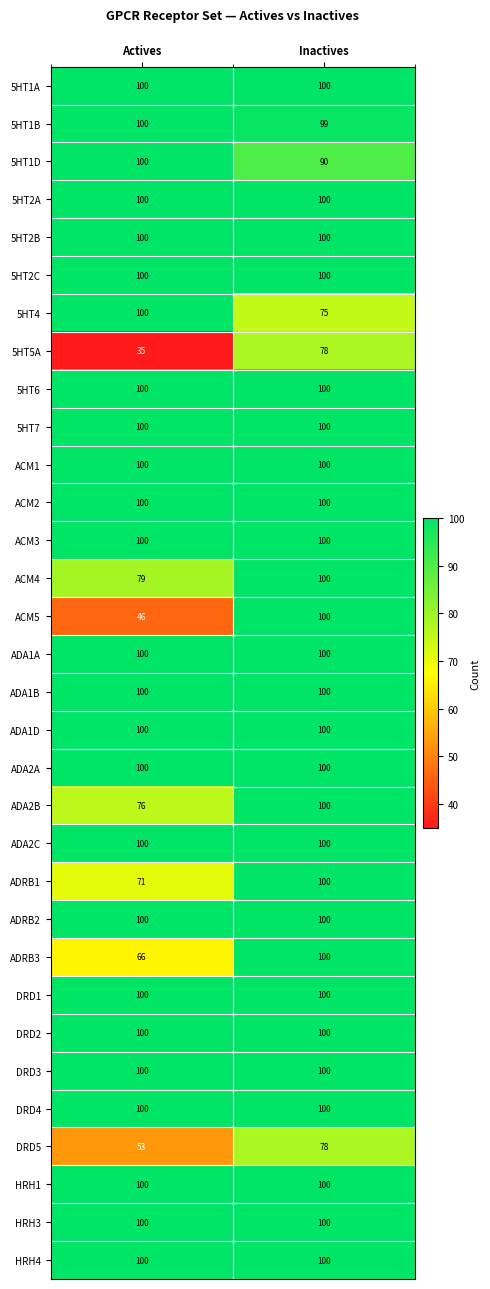

Rank the categories by 5HT1B value from highest to lowest.

Actives, Inactives